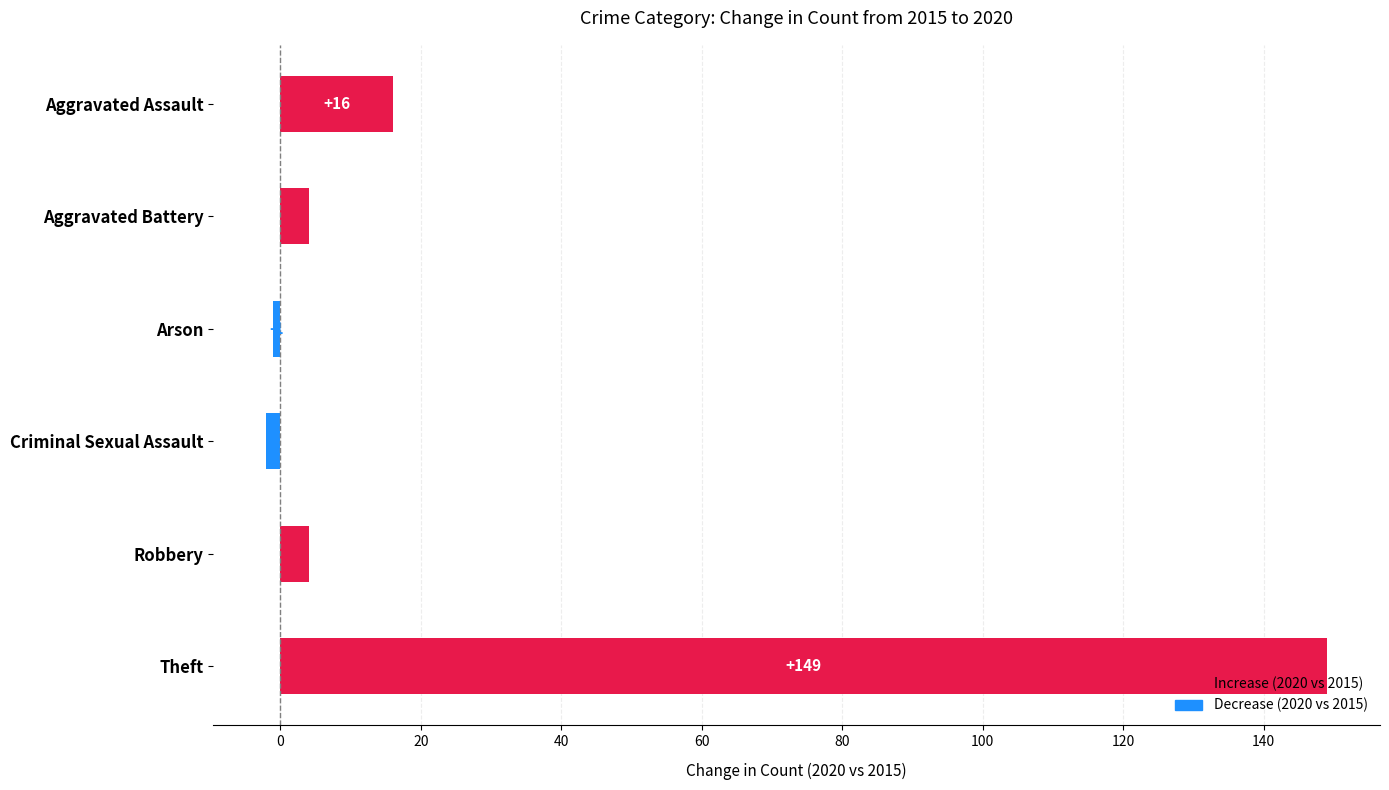

What is the greatest value displayed?

149